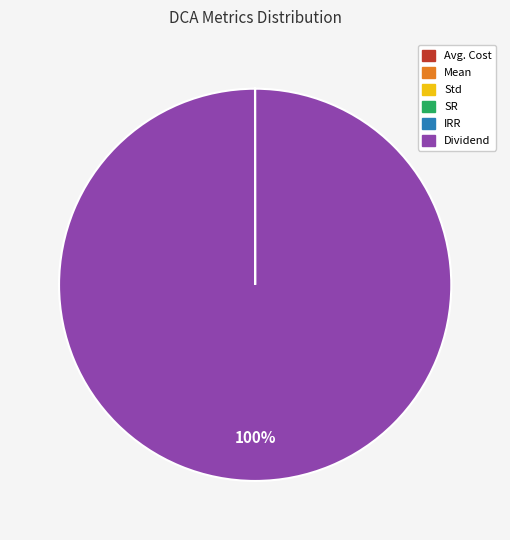

What is the majority slice?

Dividend